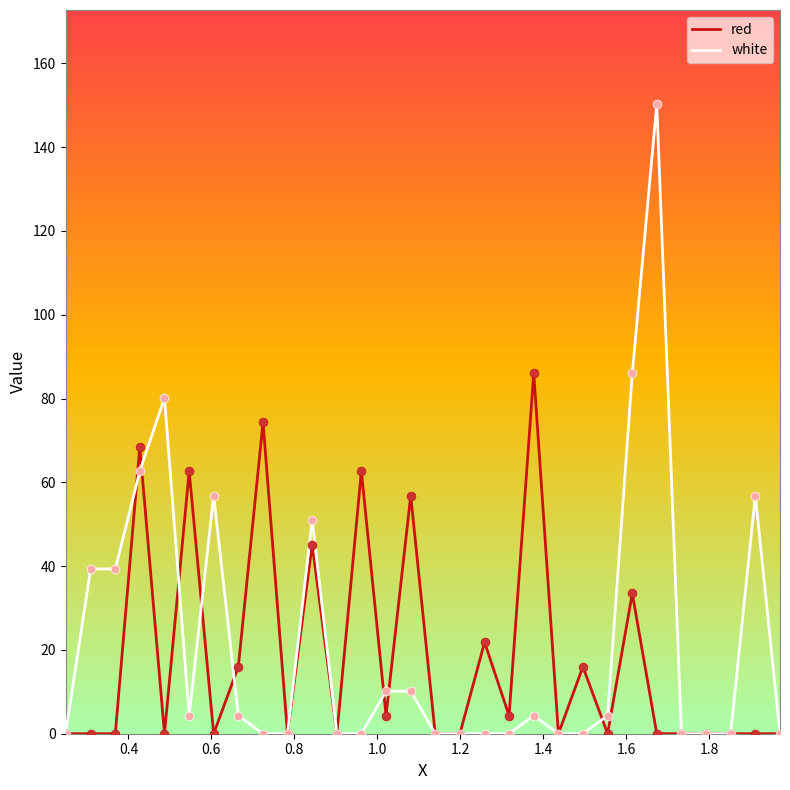

Which series has the largest range (max minus min)?

white